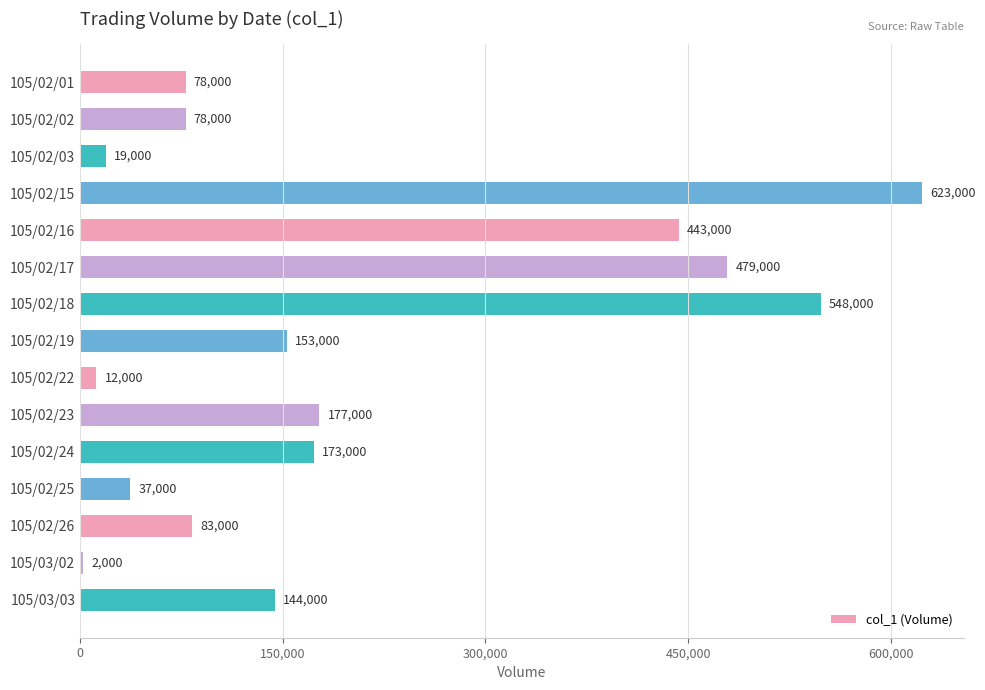

What is the value of the 3rd bar from the top?

19000